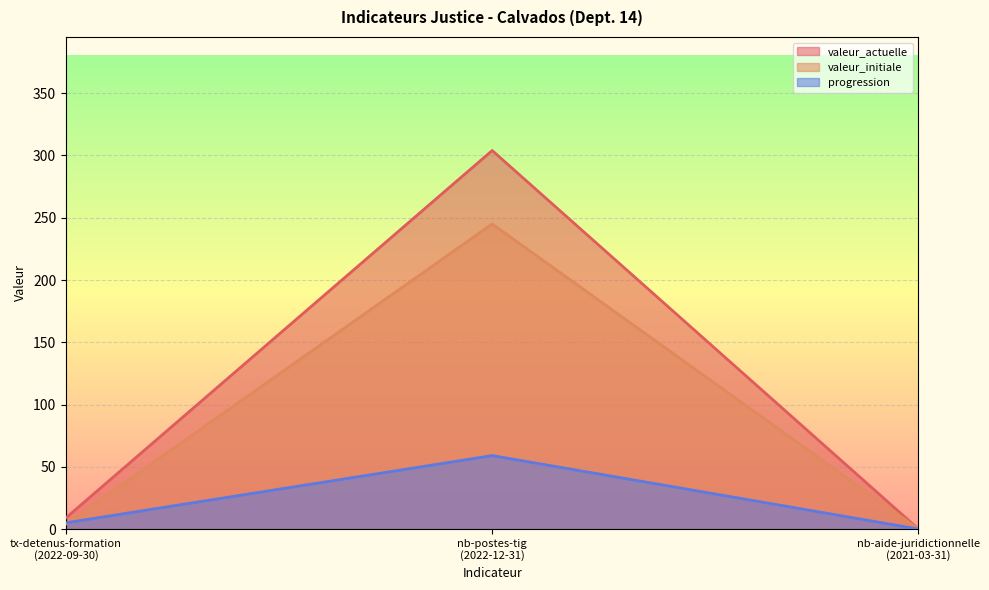

Which has a higher value, nb-aide-juridictionnelle
(2021-03-31) or nb-postes-tig
(2022-12-31)?

nb-postes-tig
(2022-12-31)